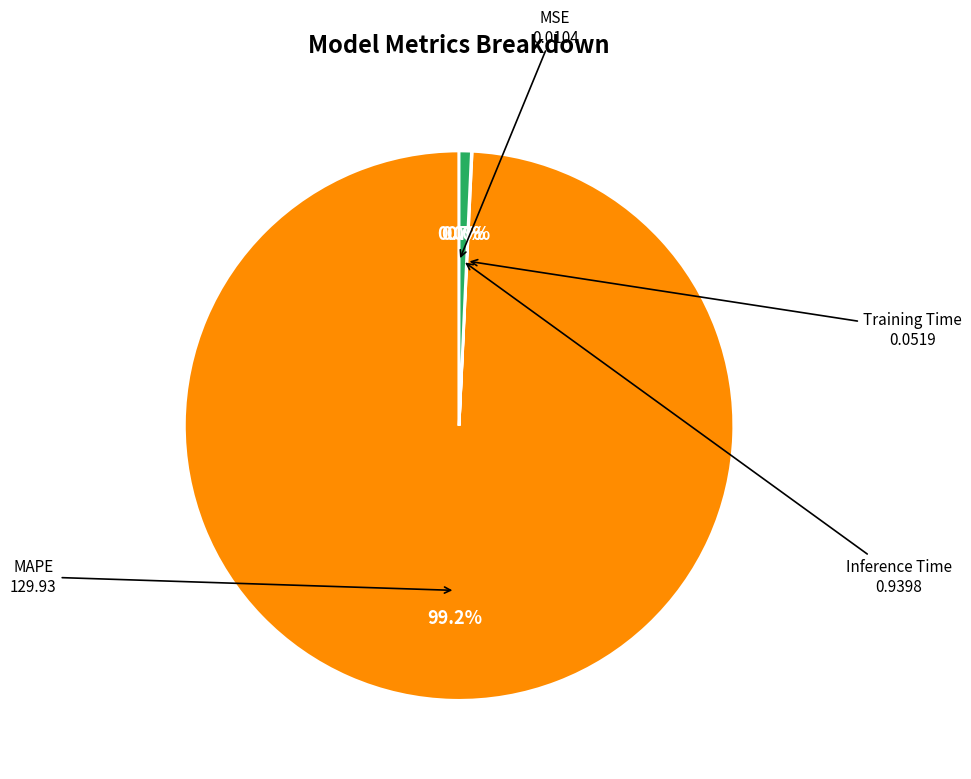

Which category has the biggest portion of the pie?

MAPE